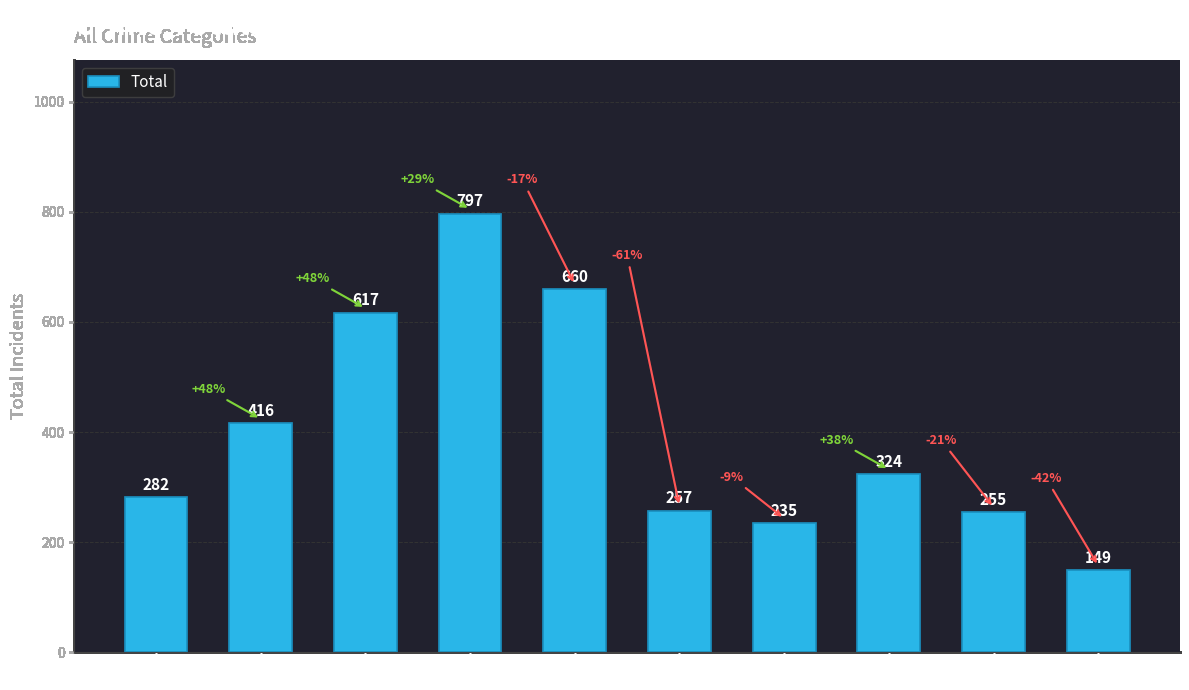

What is the value of the 3rd bar from the left?

617